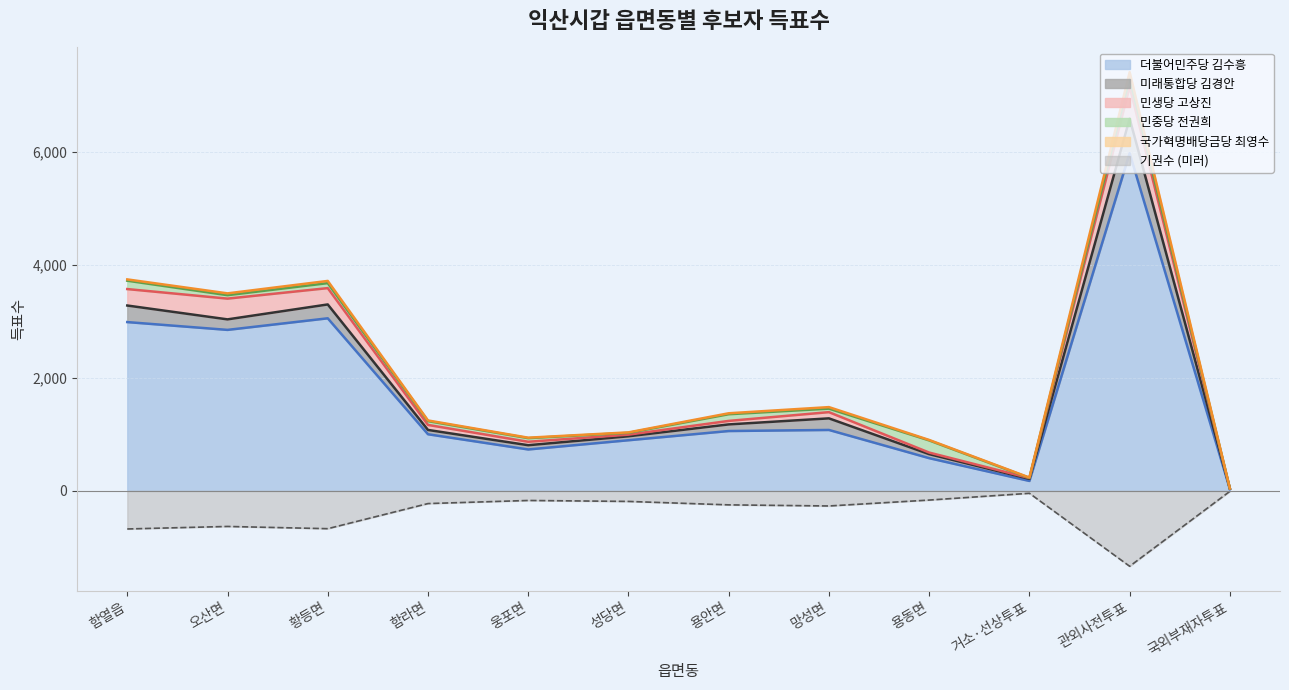

At which label is 더불어민주당 김수흥 closest to 3002?

함열읍